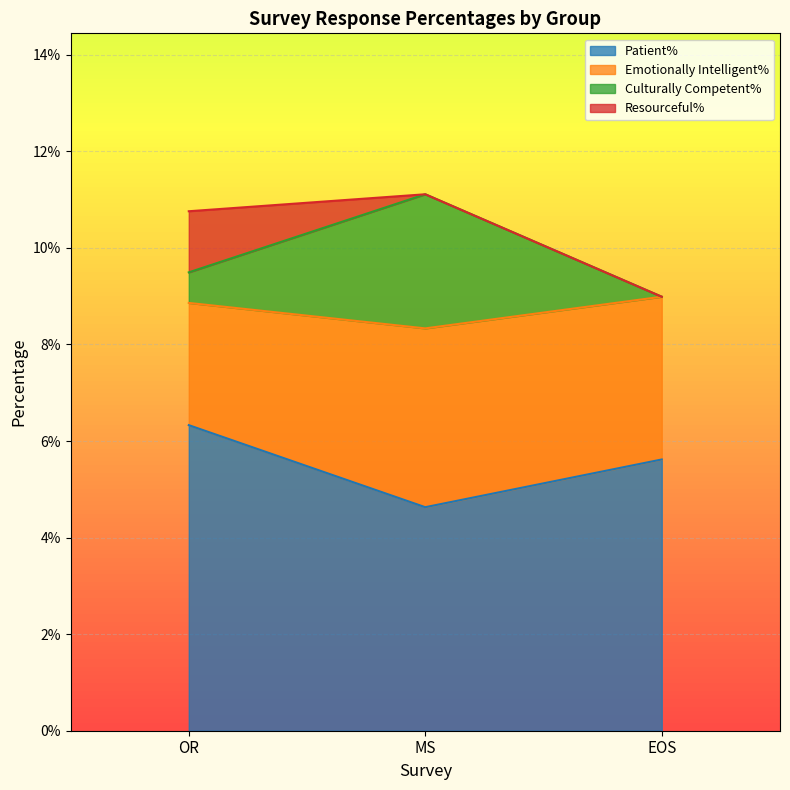

Which category has the highest value across all series?

MS